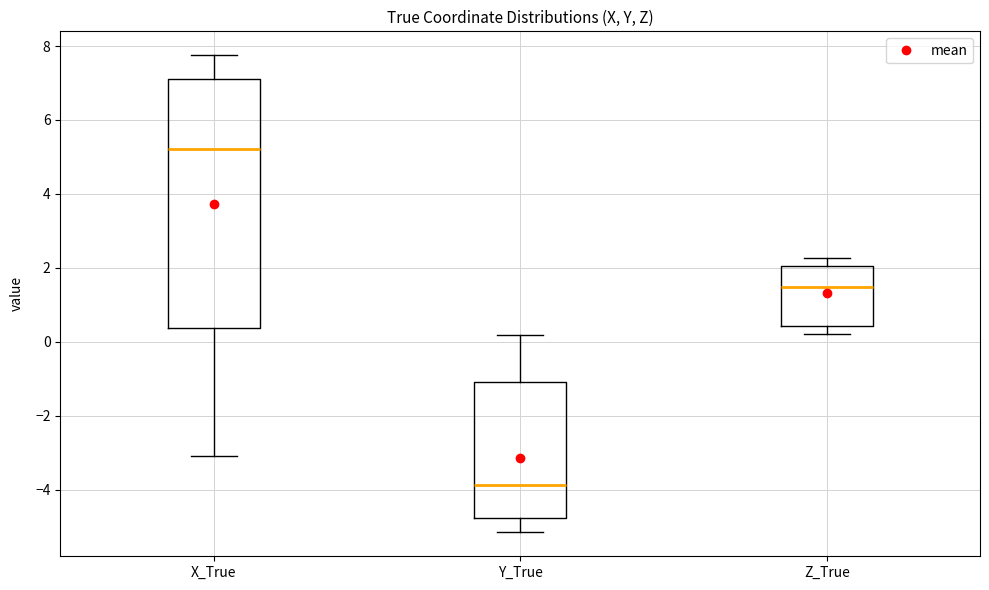

Which box has the highest median line?

X_True